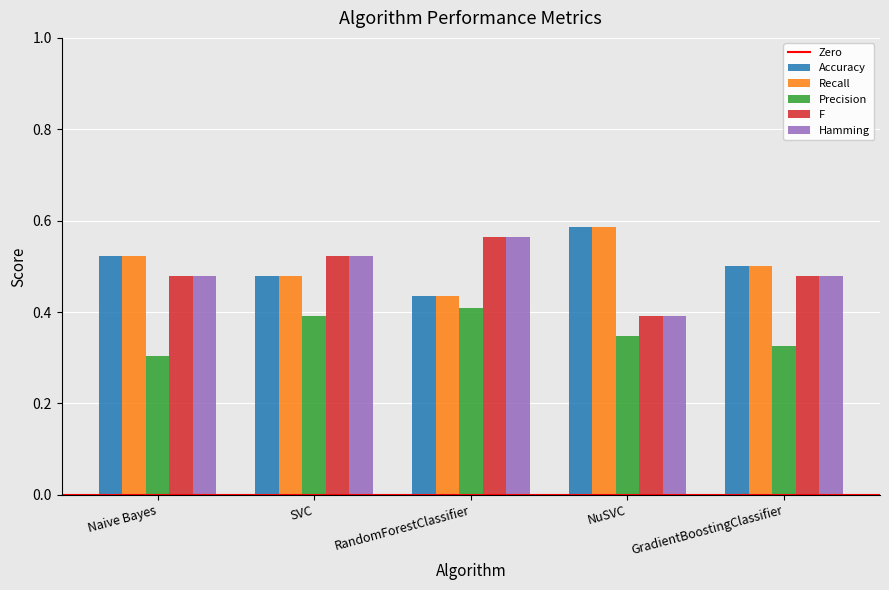

List the labels in order of Accuracy value, smallest first.

RandomForestClassifier, SVC, GradientBoostingClassifier, Naive Bayes, NuSVC